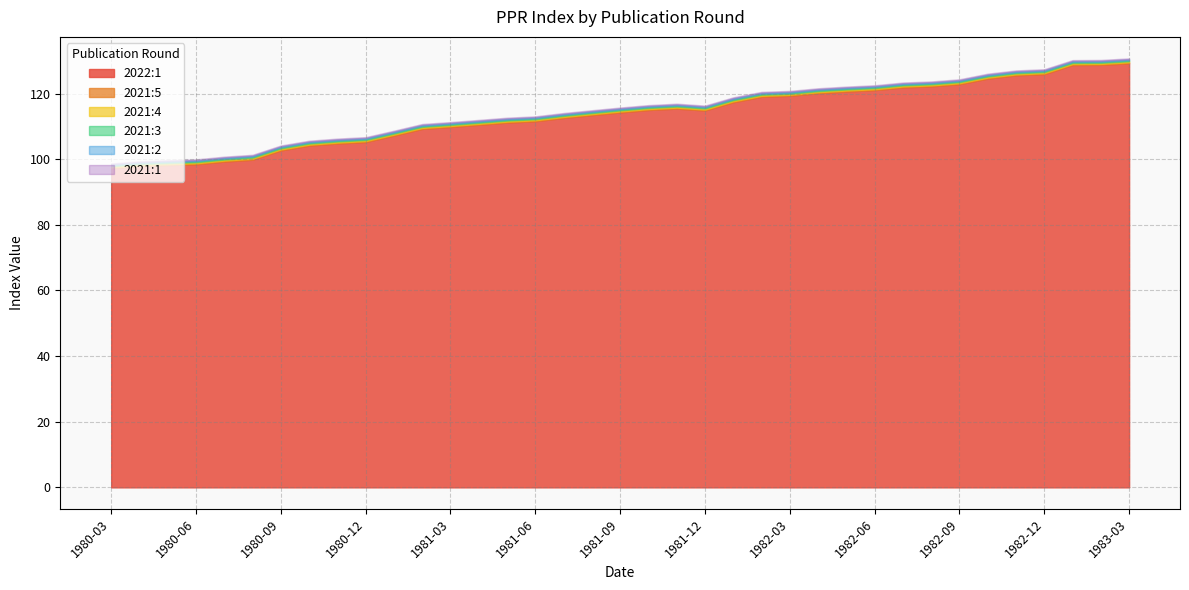

What is the average value of the 2021:2 series?

113.5